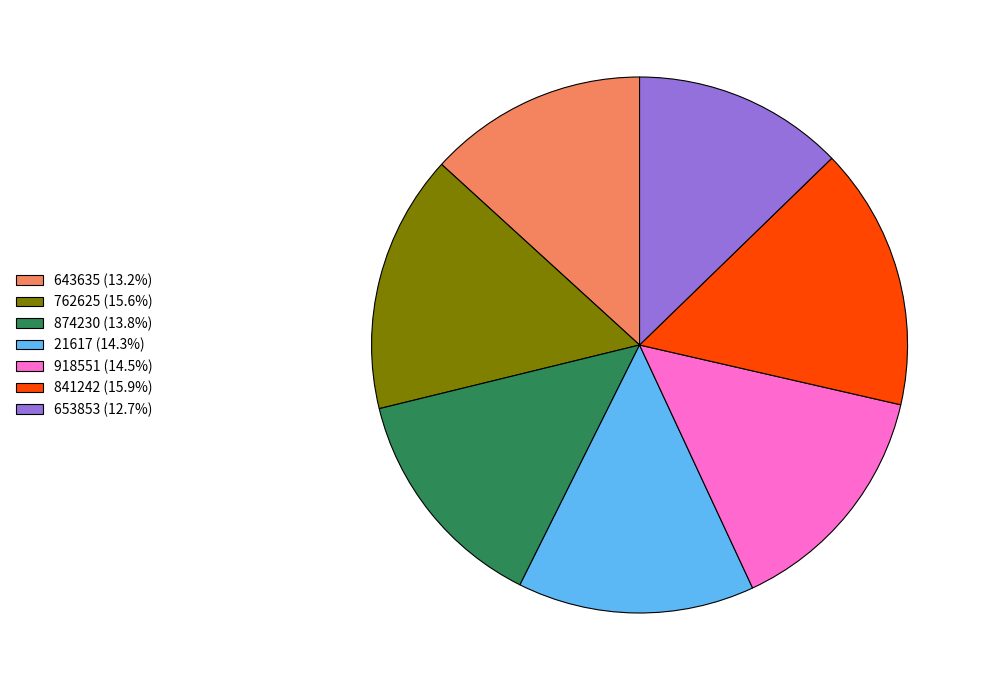

Approximately how many times larger is the value at 653853 (12.7%) compared to 841242 (15.9%)?

0.8